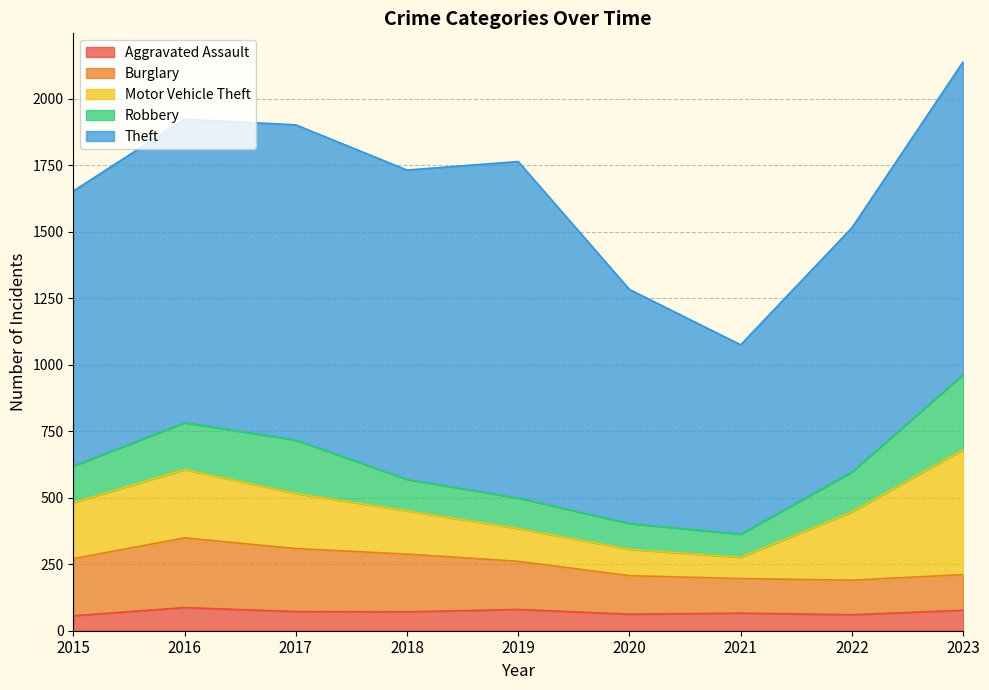

Which has a higher value, 2023 or 2015?

2023